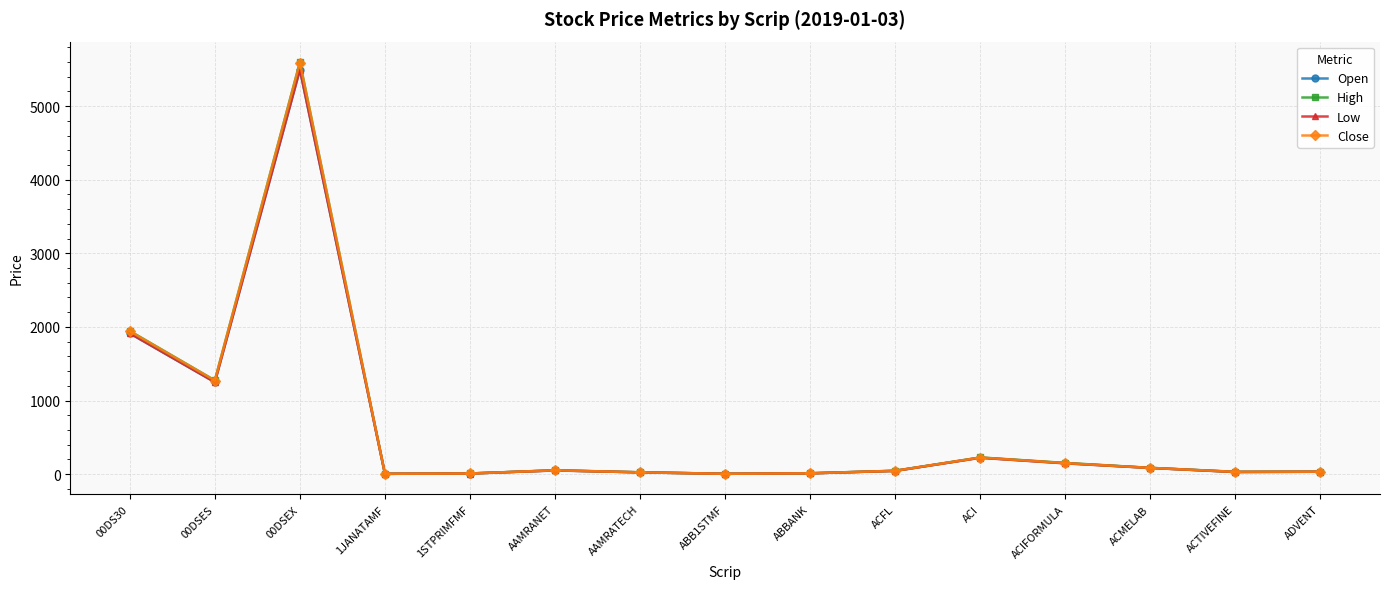

What are all the series names shown in the legend?

Open, High, Low, Close